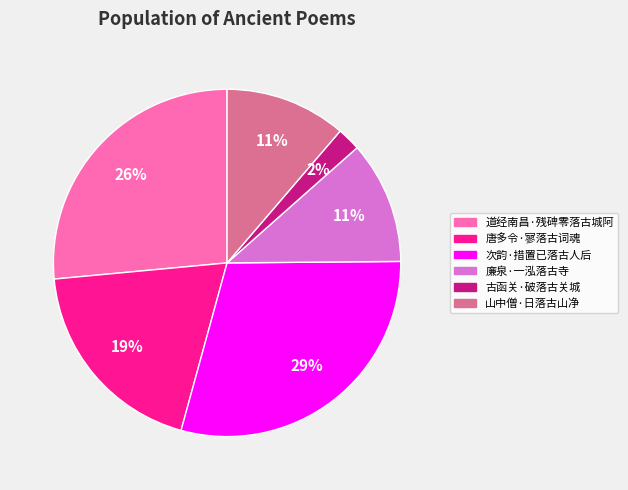

Is there any slice that represents more than half of the pie?

No